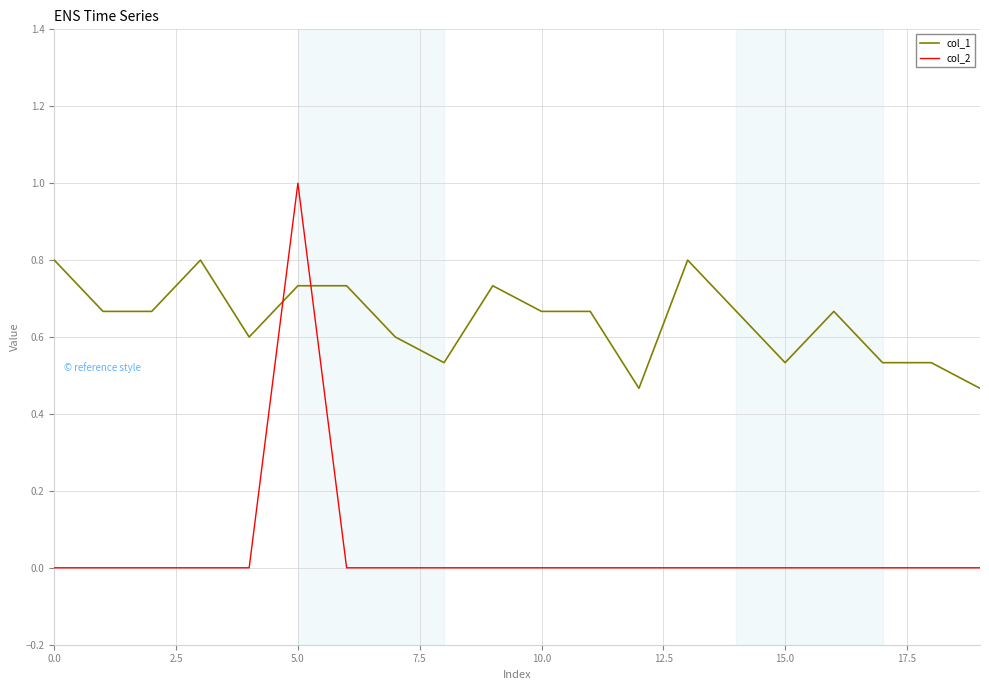

Does the chart display data point markers on the line(s)?

No